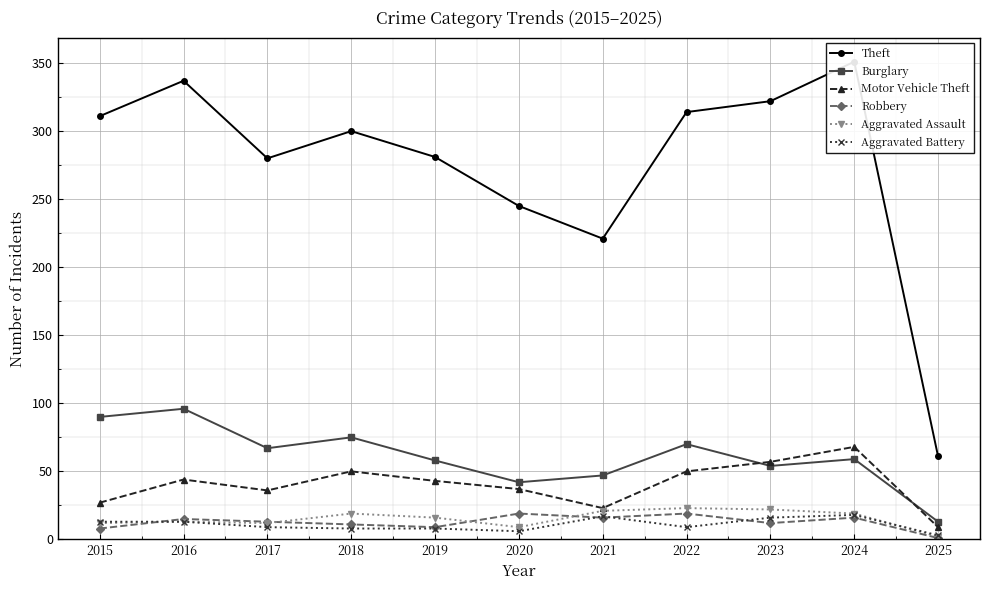

True or false: Burglary has more than 1 interior local peaks.

True